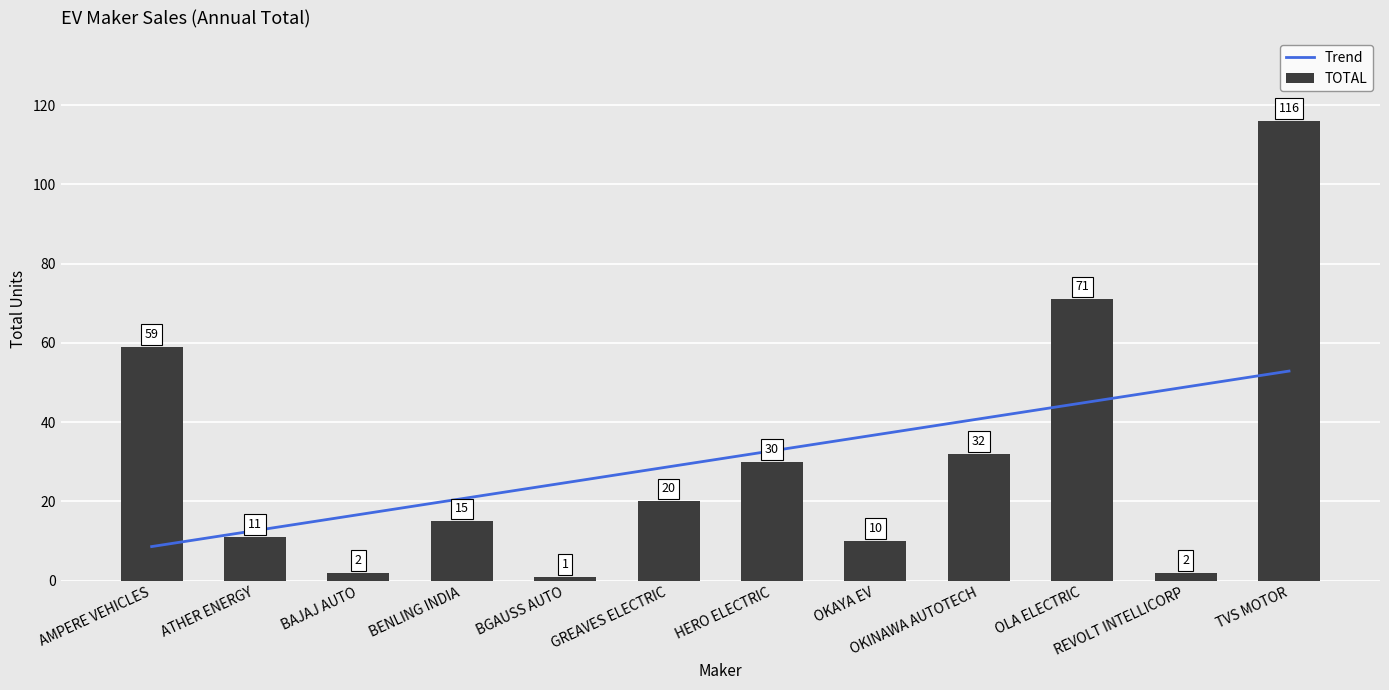

Is it true that the value at OKAYA EV is 10?

True